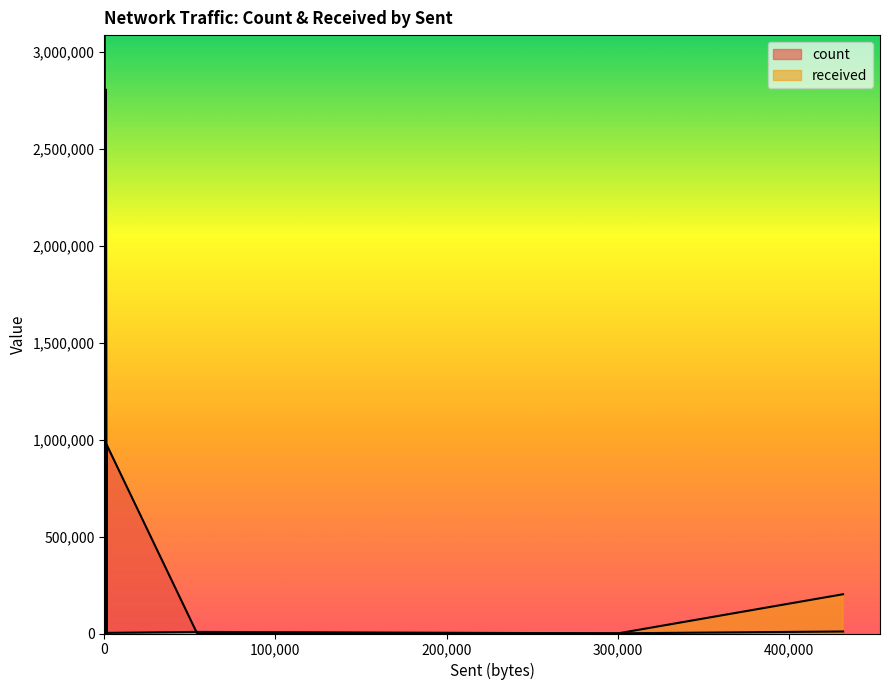

Reading left to right, list all the values displayed in this chart.

count: 15892	2203	9	3	12	21	972781	10413	1020	8	12481	1072017	20	2807886	2316	10	264	30	979	7	2	53	4
received: 2	8232	3009	2444	54948	0	3234	202681	719	5382	4	0	3922087	0	0	4276	0	6339	0	213016	1193	216	8127